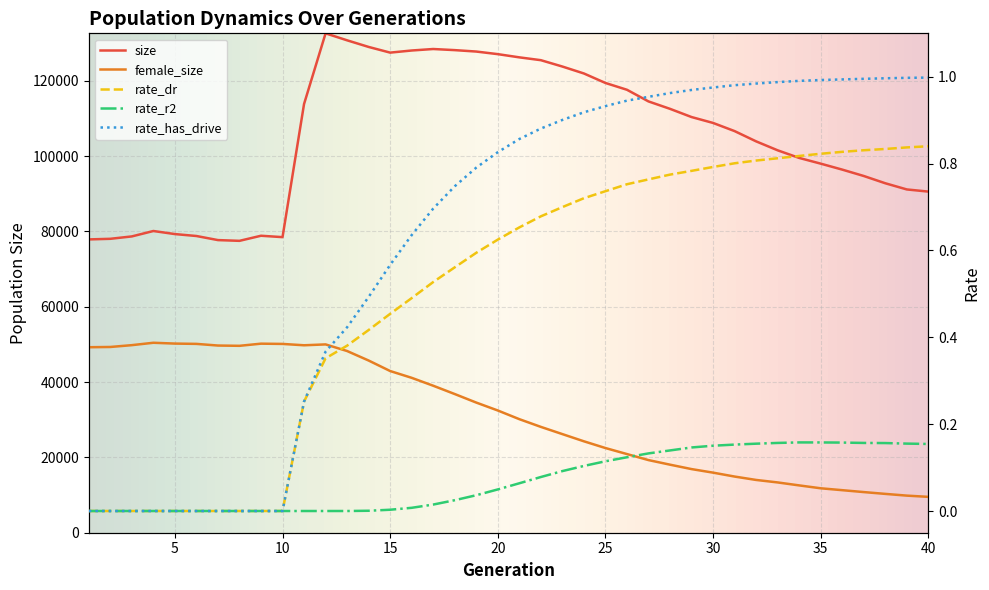

Reading left to right, list all the values displayed in this chart.

size: 1=77860.0	2=78021.0	3=78655.0	4=80090.0	5=79277.0	6=78764.0	7=77679.0	8=77481.0	9=78832.0	10=78463.0	11=113806.0	12=132564.0	13=130709.0	14=128952.0	15=127444.0	16=128007.0	17=128402.0	18=128106.0	19=127728.0	20=127040.0	21=126188.0	22=125437.0	23=123749.0	24=121907.0	25=119389.0	26=117583.0	27=114489.0	28=112519.0	29=110343.0	30=108776.0	31=106612.0	32=103886.0	33=101511.0	34=99489.0	35=97971.0	36=96388.0	37=94696.0	38=92766.0	39=91124.0	40=90552.0
female_size: 1=49239.0	2=49308.0	3=49790.0	4=50424.0	5=50208.0	6=50127.0	7=49687.0	8=49614.0	9=50185.0	10=50116.0	11=49758.0	12=49988.0	13=48232.0	14=45708.0	15=42920.0	16=41117.0	17=39020.0	18=36813.0	19=34546.0	20=32447.0	21=30144.0	22=28095.0	23=26177.0	24=24267.0	25=22479.0	26=20880.0	27=19281.0	28=18064.0	29=16892.0	30=15948.0	31=14909.0	32=14010.0	33=13349.0	34=12561.0	35=11795.0	36=11294.0	37=10788.0	38=10308.0	39=9848.0	40=9520.0
rate_dr: 1=0.0	2=0.0	3=0.0	4=0.0	5=0.0	6=0.0	7=0.0	8=0.0	9=0.0	10=0.0	11=0.3	12=0.4	13=0.4	14=0.4	15=0.5	16=0.5	17=0.5	18=0.6	19=0.6	20=0.6	21=0.7	22=0.7	23=0.7	24=0.7	25=0.7	26=0.8	27=0.8	28=0.8	29=0.8	30=0.8	31=0.8	32=0.8	33=0.8	34=0.8	35=0.8	36=0.8	37=0.8	38=0.8	39=0.8	40=0.8
rate_r2: 1=0.0	2=0.0	3=0.0	4=0.0	5=0.0	6=0.0	7=0.0	8=0.0	9=0.0	10=0.0	11=0.0	12=0.0	13=0.0	14=0.0	15=0.0	16=0.0	17=0.0	18=0.0	19=0.0	20=0.0	21=0.1	22=0.1	23=0.1	24=0.1	25=0.1	26=0.1	27=0.1	28=0.1	29=0.1	30=0.2	31=0.2	32=0.2	33=0.2	34=0.2	35=0.2	36=0.2	37=0.2	38=0.2	39=0.2	40=0.2
rate_has_drive: 1=0.0	2=0.0	3=0.0	4=0.0	5=0.0	6=0.0	7=0.0	8=0.0	9=0.0	10=0.0	11=0.3	12=0.4	13=0.4	14=0.5	15=0.6	16=0.6	17=0.7	18=0.7	19=0.8	20=0.8	21=0.9	22=0.9	23=0.9	24=0.9	25=0.9	26=0.9	27=1.0	28=1.0	29=1.0	30=1.0	31=1.0	32=1.0	33=1.0	34=1.0	35=1.0	36=1.0	37=1.0	38=1.0	39=1.0	40=1.0